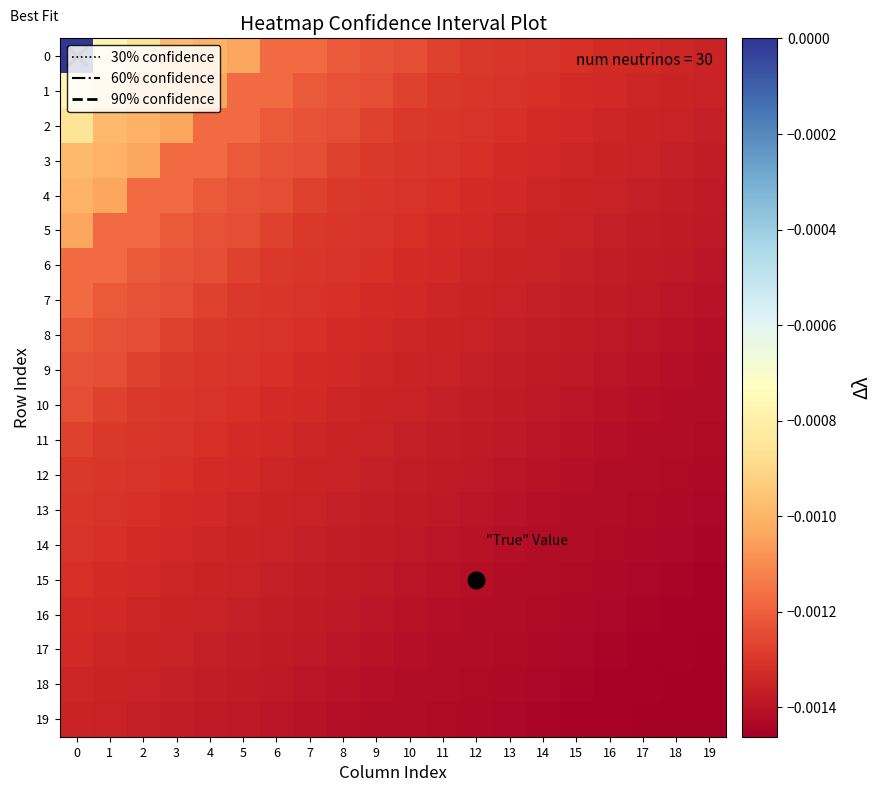

Is the value of 14 at 9 greater than the value of 11 at 18?

Yes